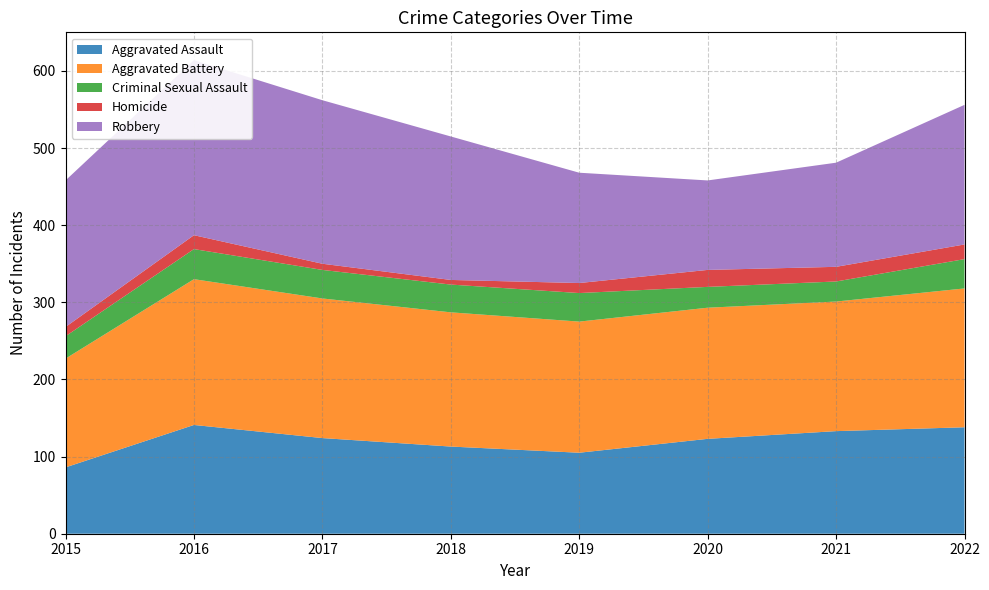

Reading right to left, transcribe all the data shown in this chart.

Aggravated Assault: 2022=138	2021=133	2020=123	2019=105	2018=113	2017=124	2016=141	2015=86
Aggravated Battery: 2022=180	2021=168	2020=170	2019=170	2018=174	2017=181	2016=189	2015=141
Criminal Sexual Assault: 2022=38	2021=26	2020=27	2019=37	2018=36	2017=37	2016=39	2015=29
Homicide: 2022=19	2021=19	2020=22	2019=13	2018=6	2017=8	2016=18	2015=12
Robbery: 2022=181	2021=135	2020=116	2019=143	2018=186	2017=212	2016=227	2015=190